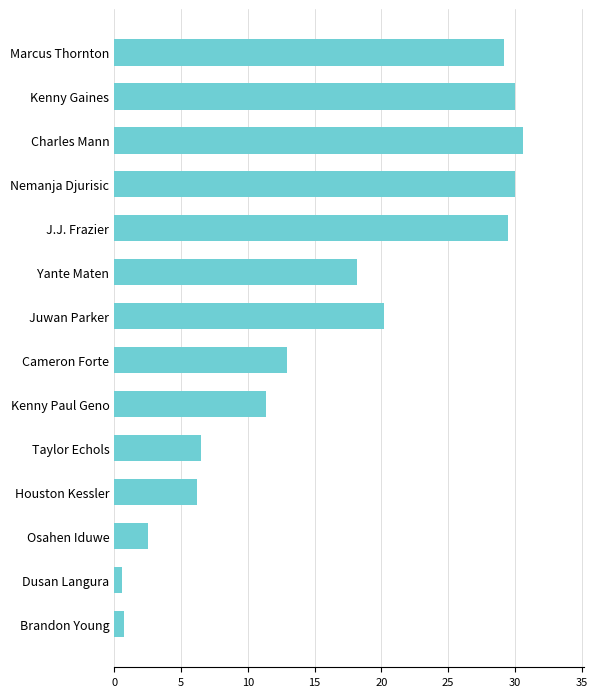

Where is the data nearest to the value 15?

Cameron Forte